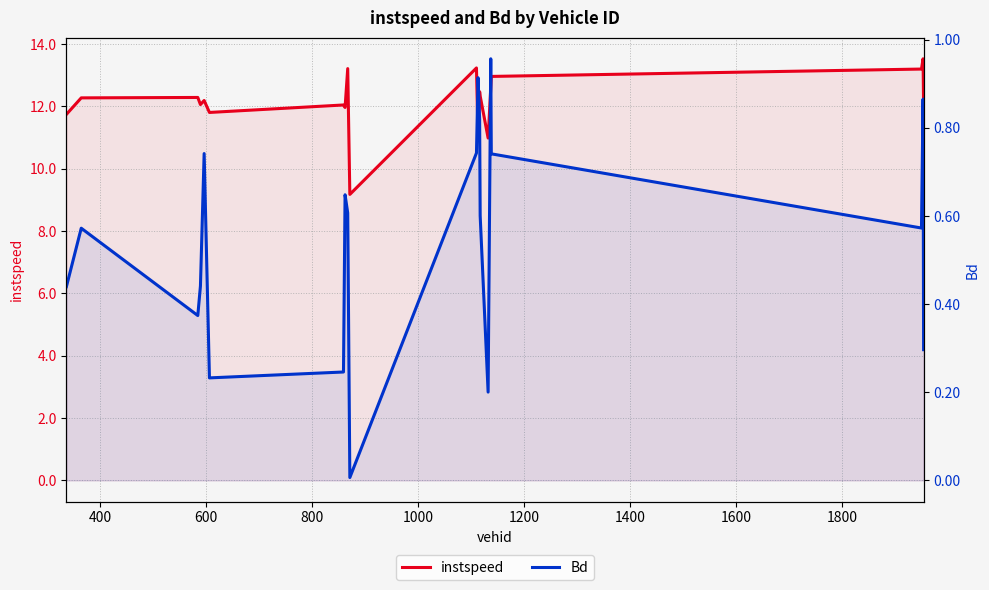

What is the difference between the maximum and minimum values in the Bd series?

0.9